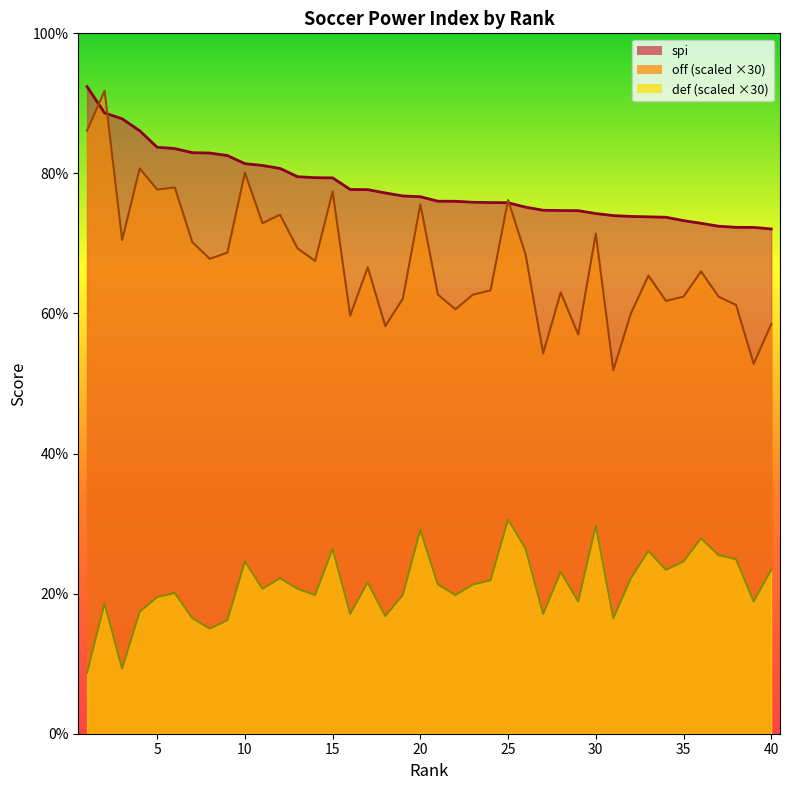

Which series changed the most between 5 and 40?

off